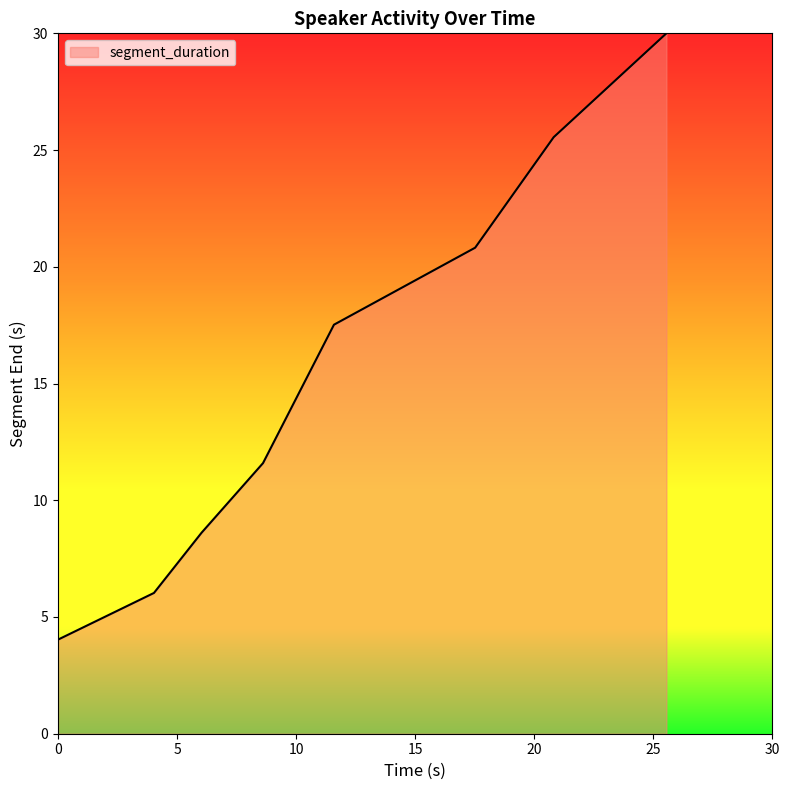

What is the difference between the maximum and second lowest values?

24.0